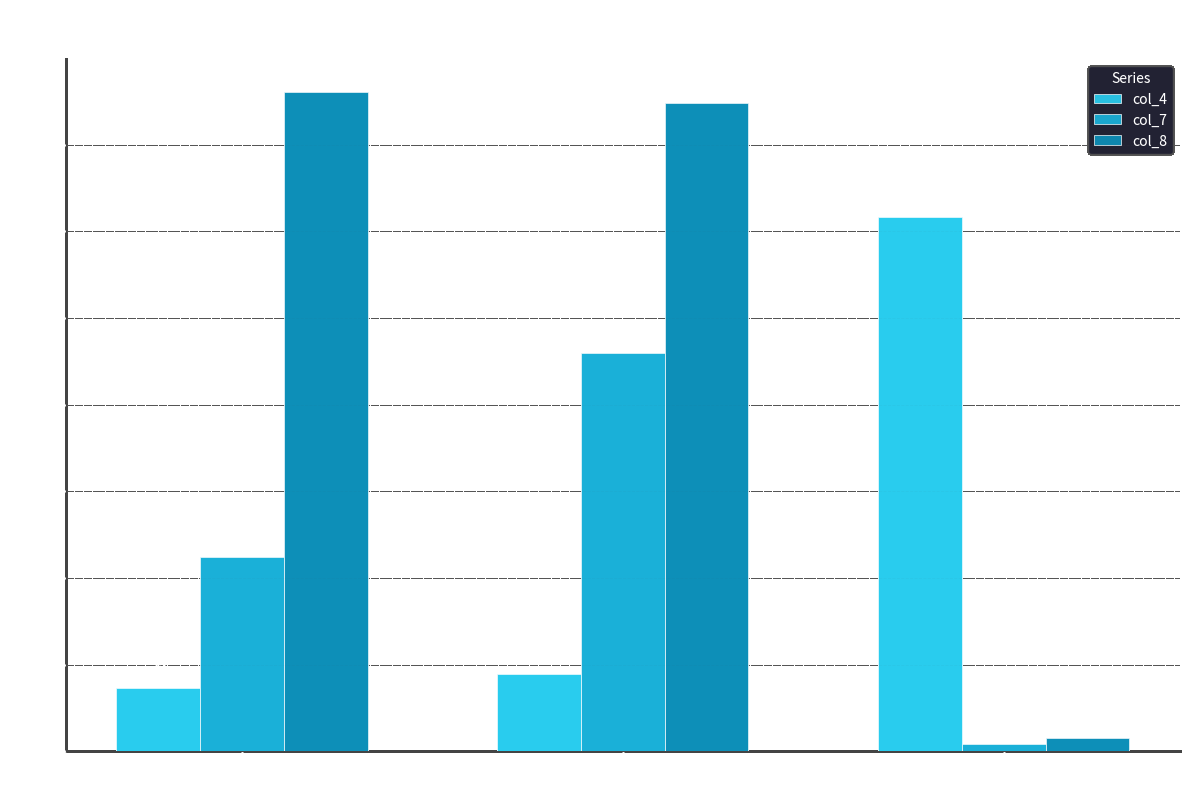

Is it true that col_4 equals 128 at row_2?

False